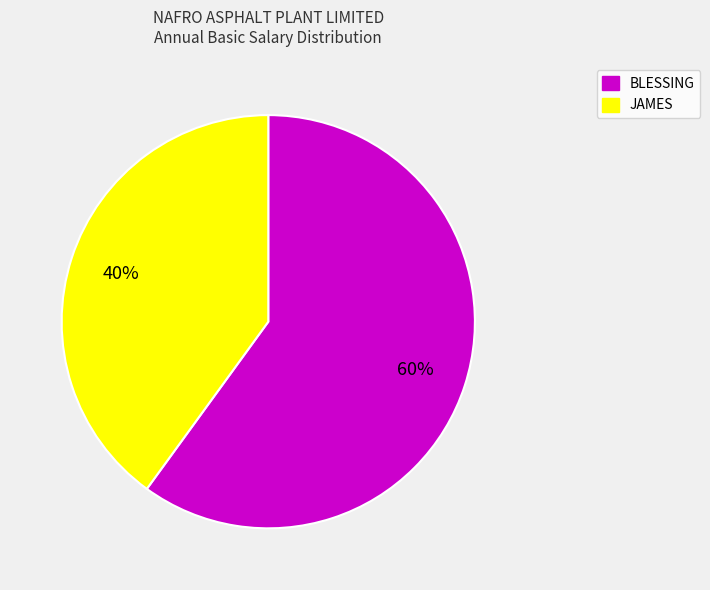

Which slice represents more than half of the pie?

BLESSING